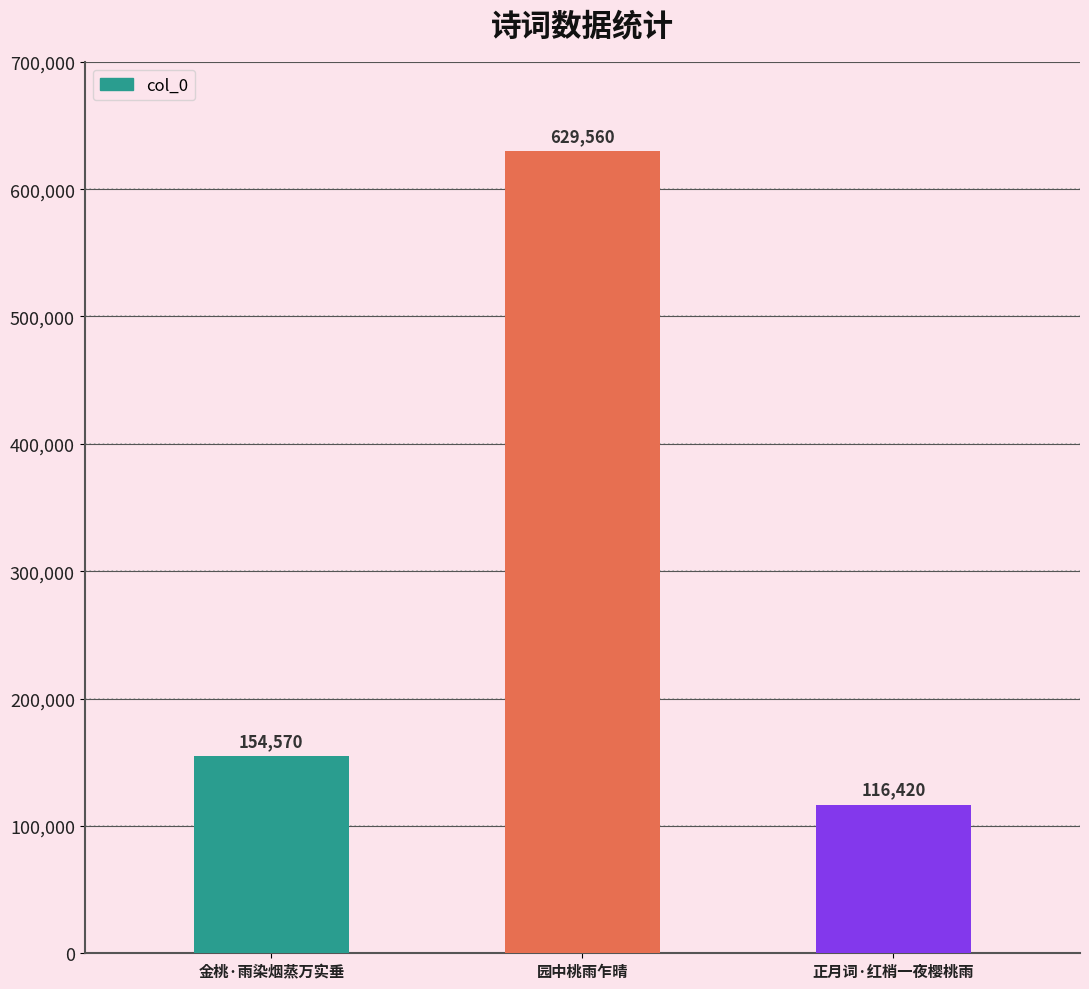

Rank the categories by value from highest to lowest.

园中桃雨乍晴, 金桃·雨染烟蒸万实垂, 正月词·红梢一夜樱桃雨